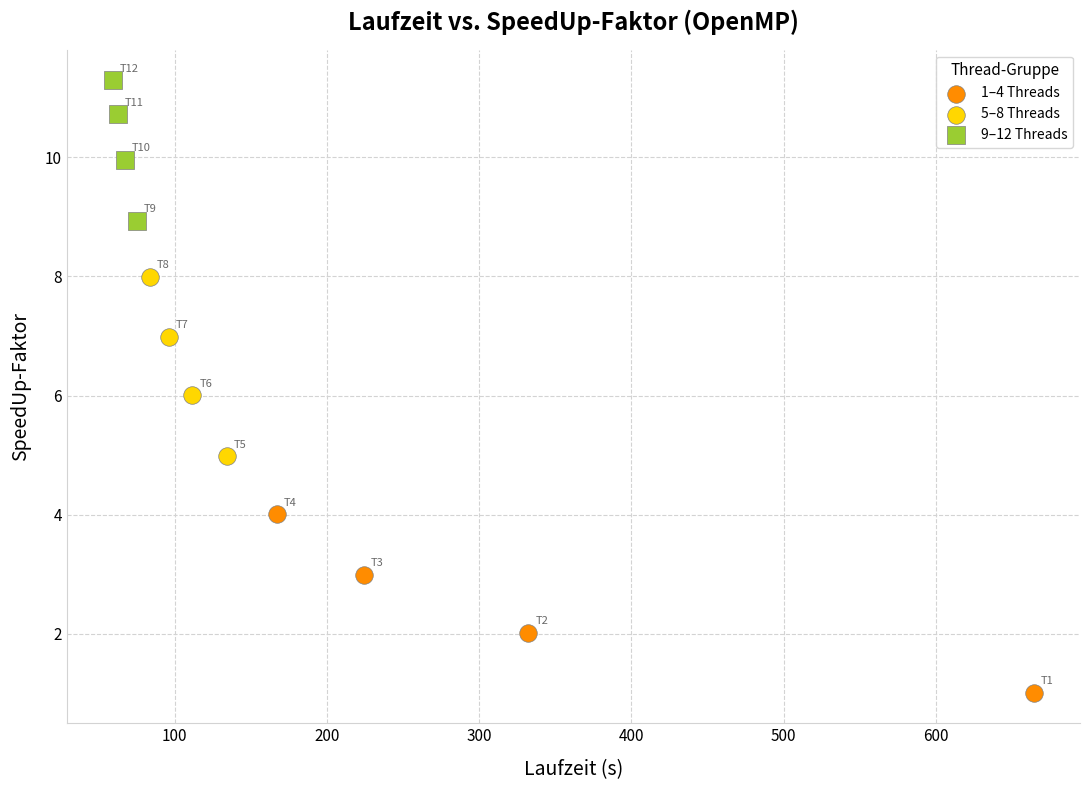

Which series reaches the minimum Y coordinate?

1–4 Threads